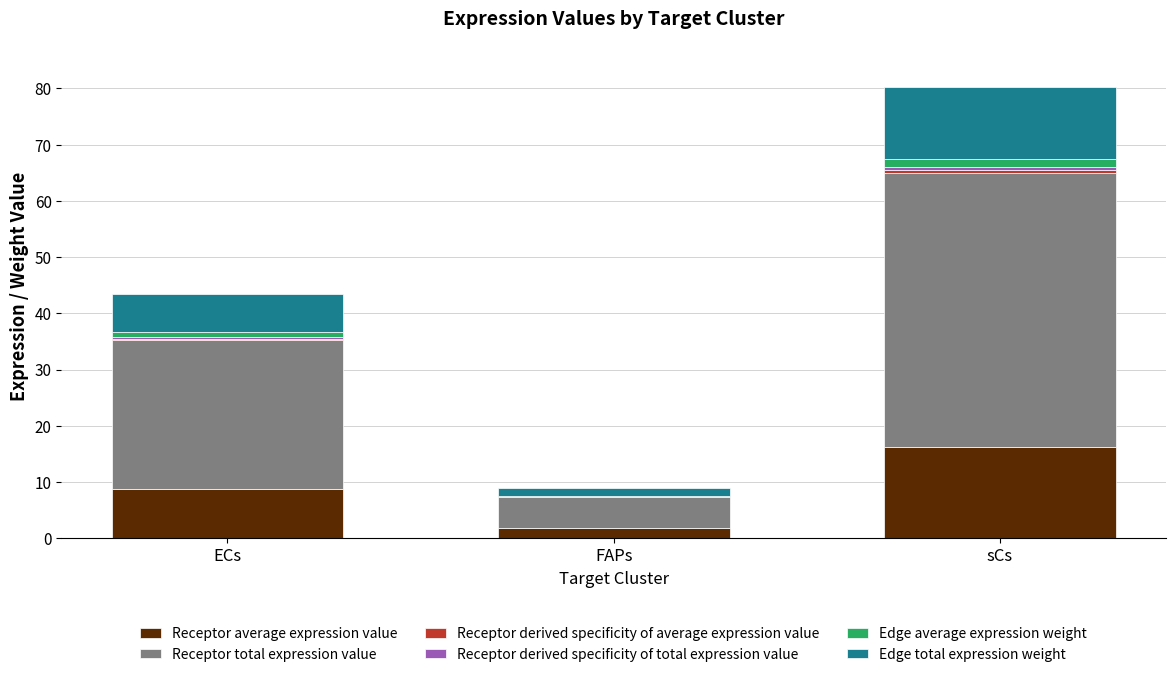

What is the total value across all series at sCs?

80.2